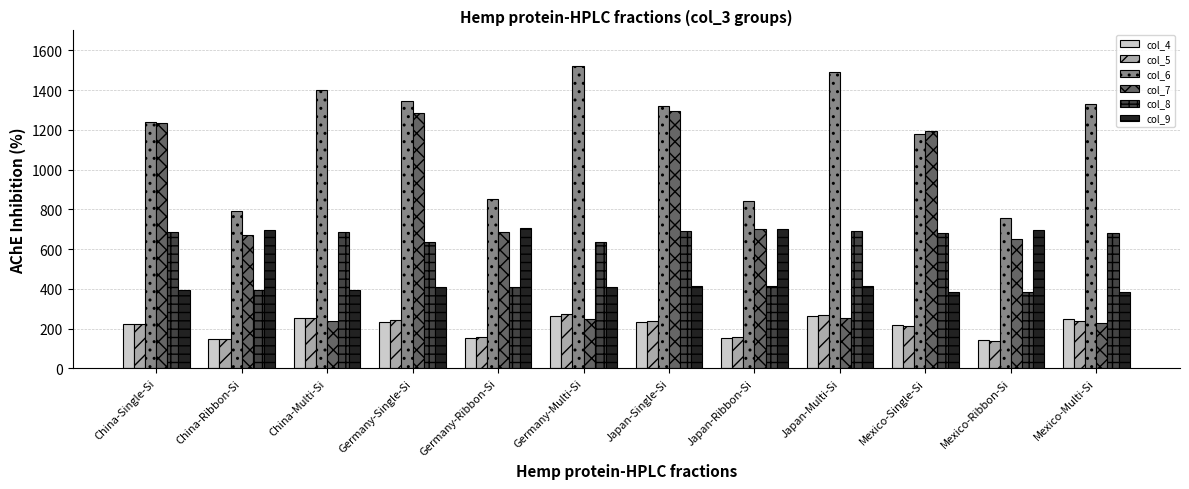

What is the spread (max minus min) of values at Japan-Multi-Si?

1241.4